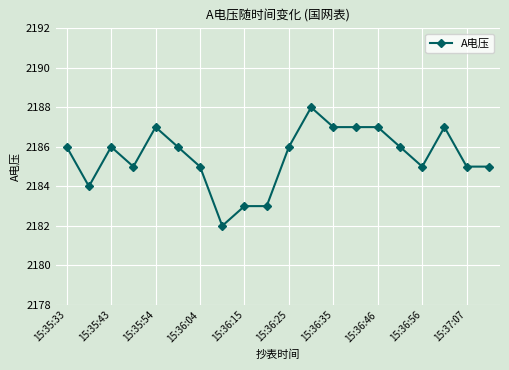

True or false: there are more than 1 points higher than both neighbors.

True